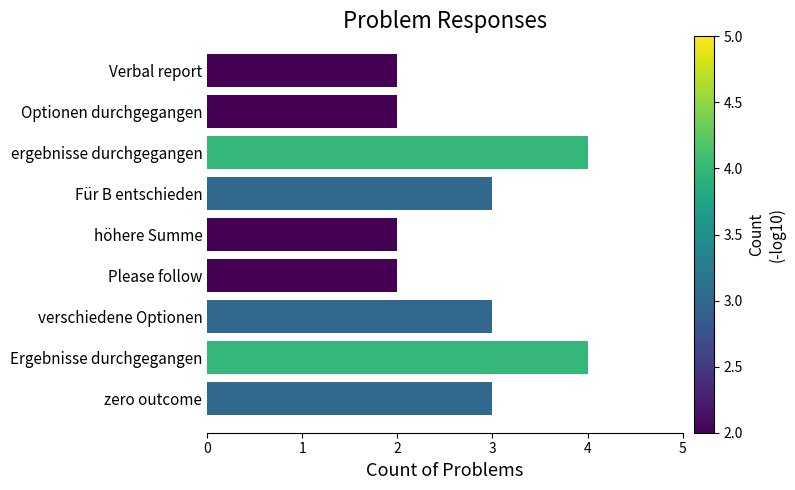

Is it true that the value at ergebnisse durchgegangen is 6?

False